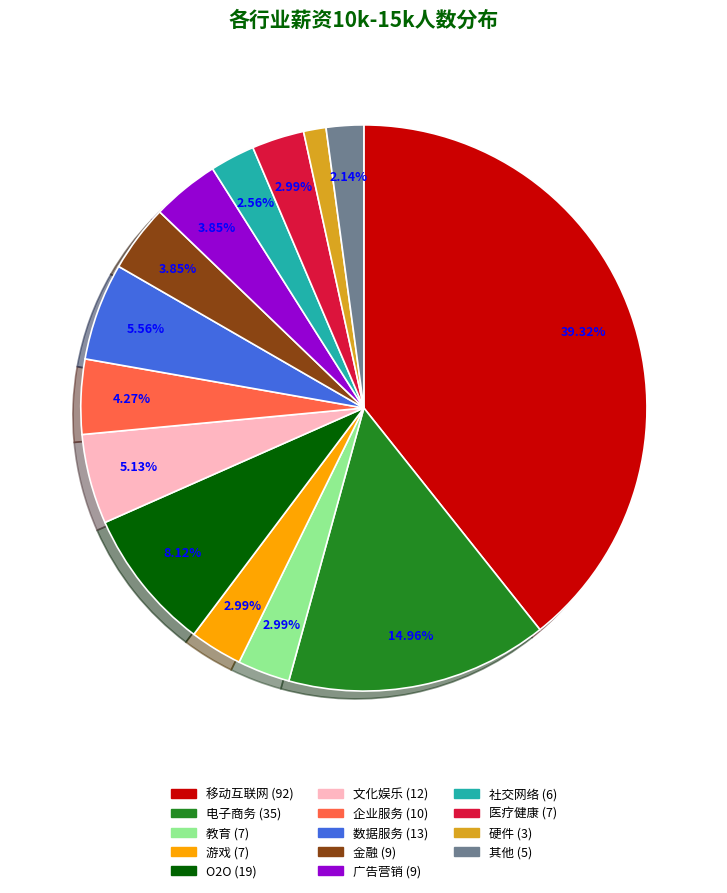

Is there any slice that represents more than half of the pie?

No